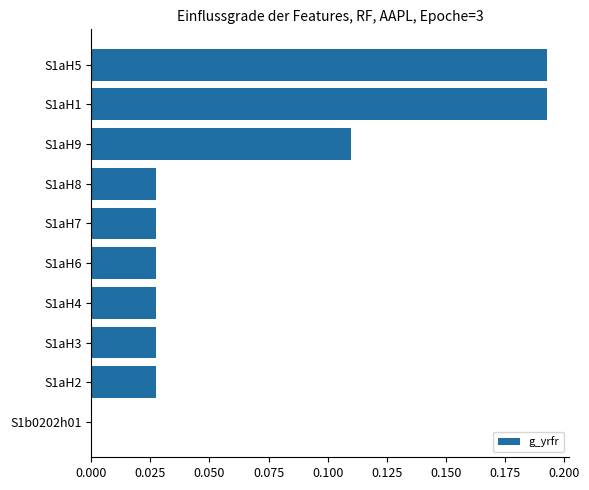

Which has a higher value, S1aH2 or S1aH1?

S1aH1